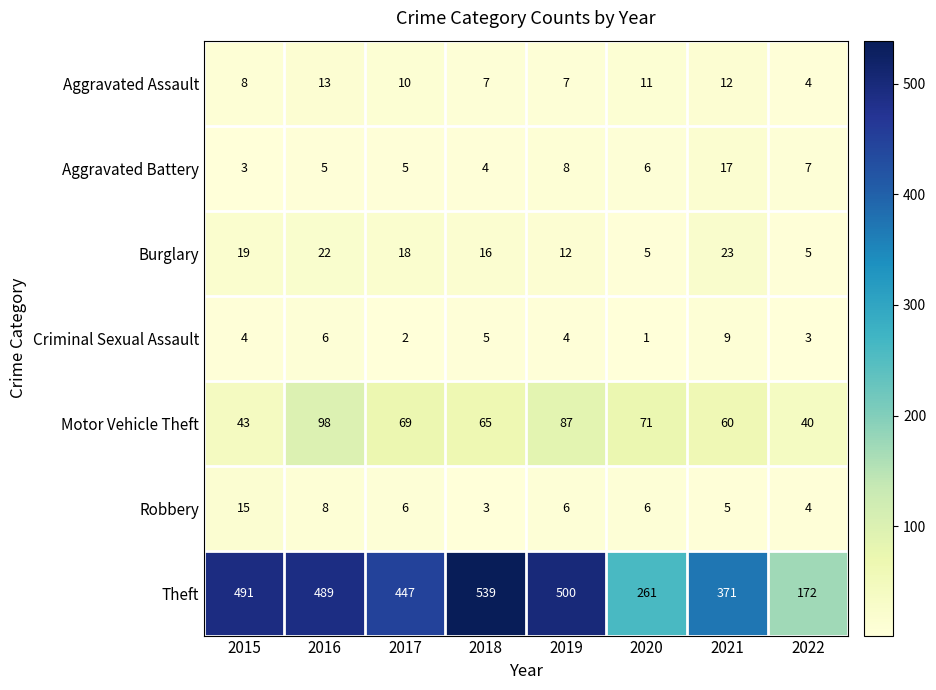

What is the spread (max minus min) of values at 2021?

366